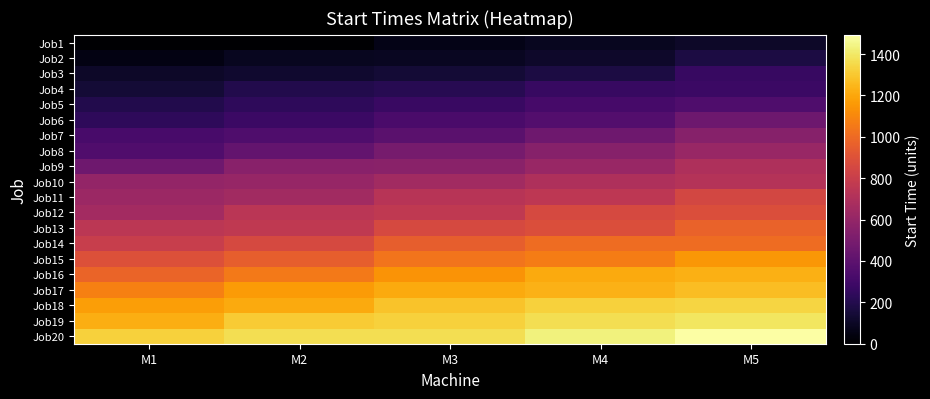

At which category is the sum across all series the highest?

M5